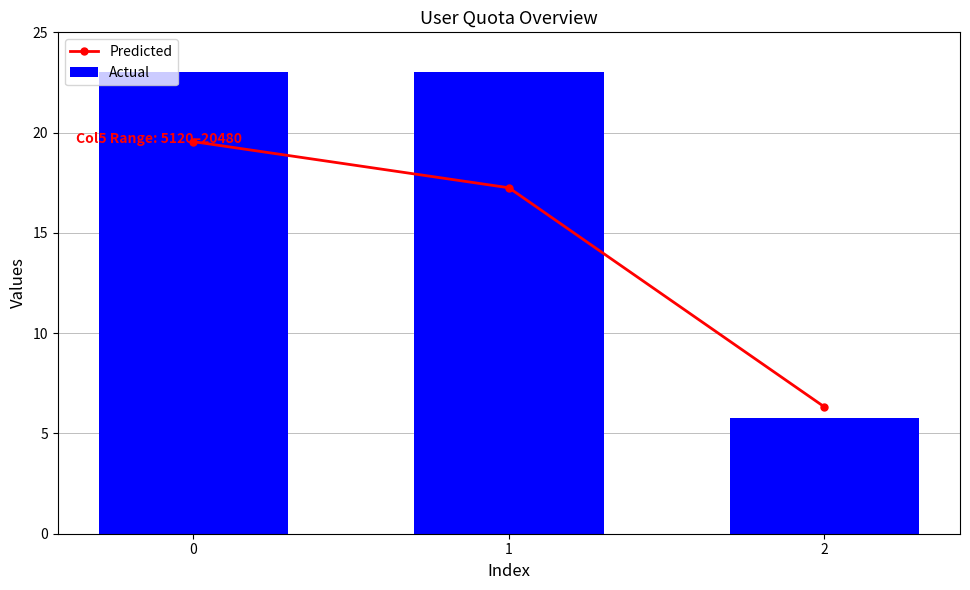

What is the average value of the Actual series?

17.2